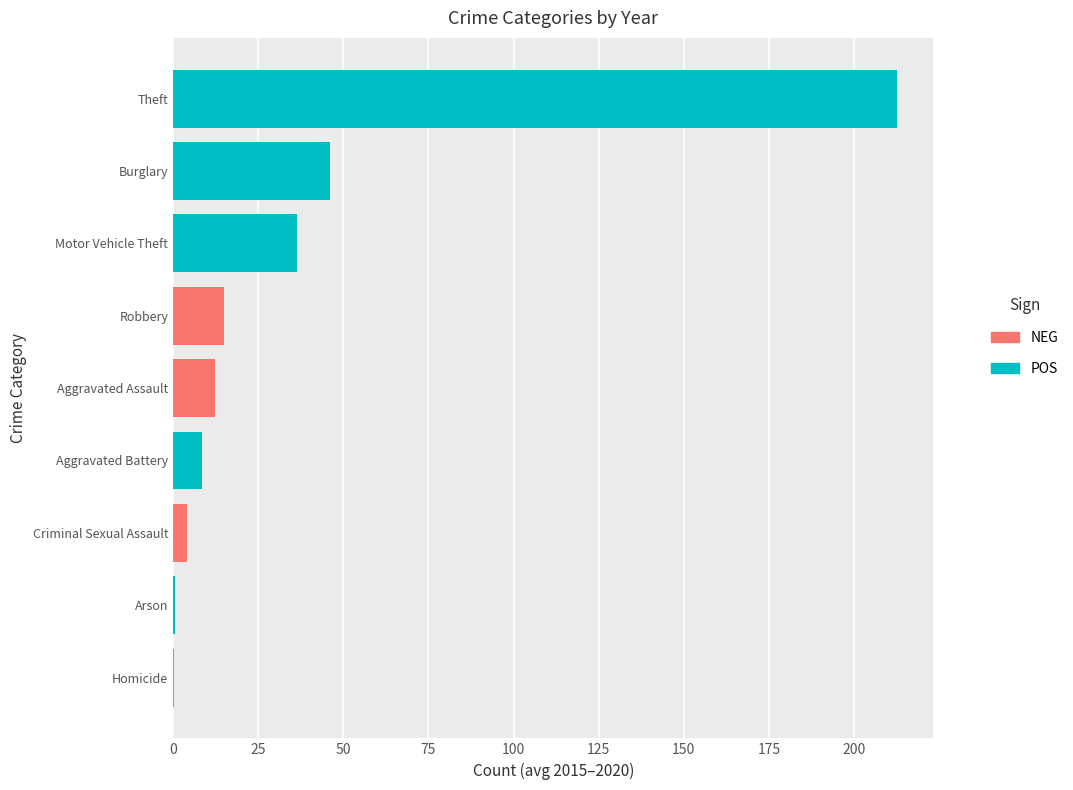

Does the chart contain stacked bars?

No